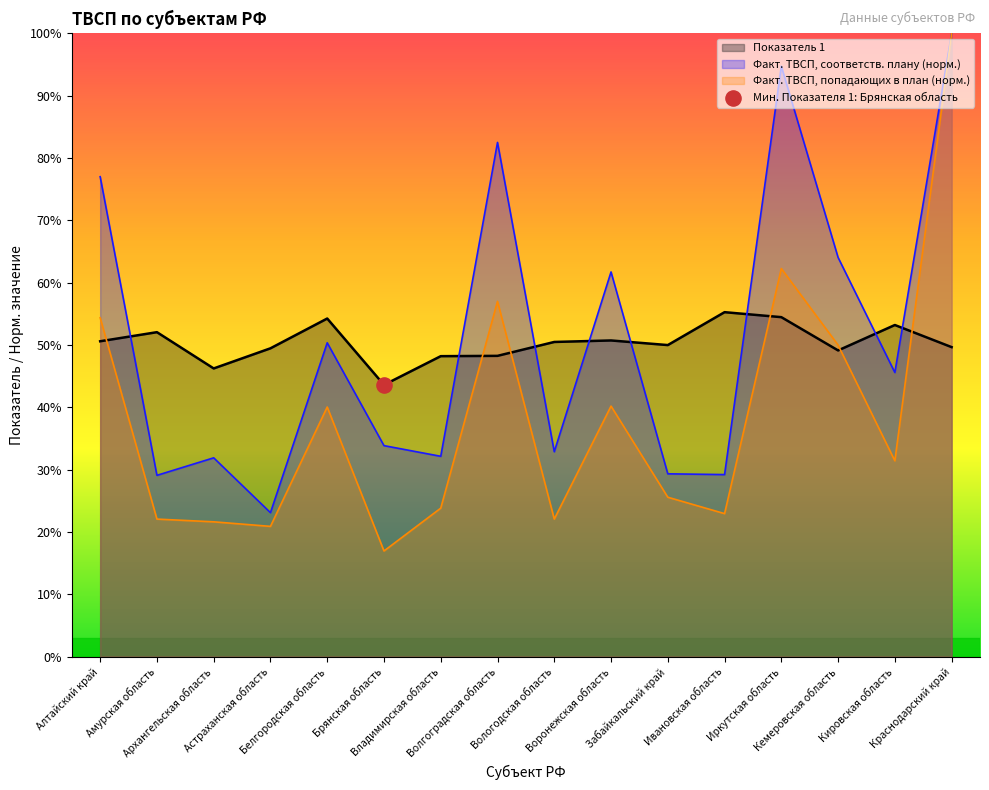

Which series has the largest Y range (max minus min)?

Фактических ТВСП, попадающих в план